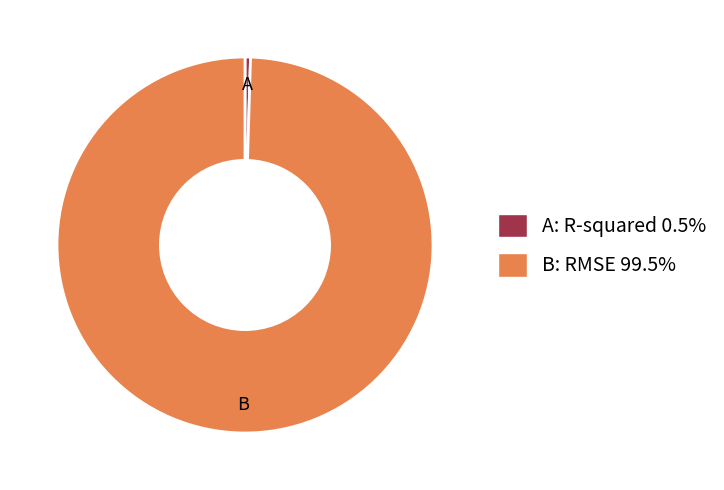

Is A: R-squared 0.5% the majority of the pie?

No